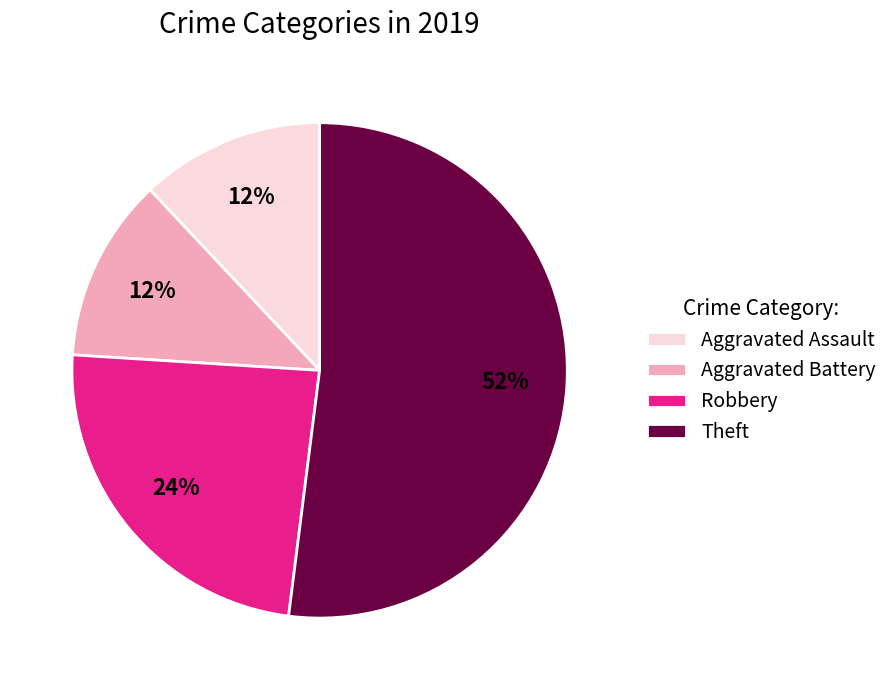

Which slice is the largest?

Theft